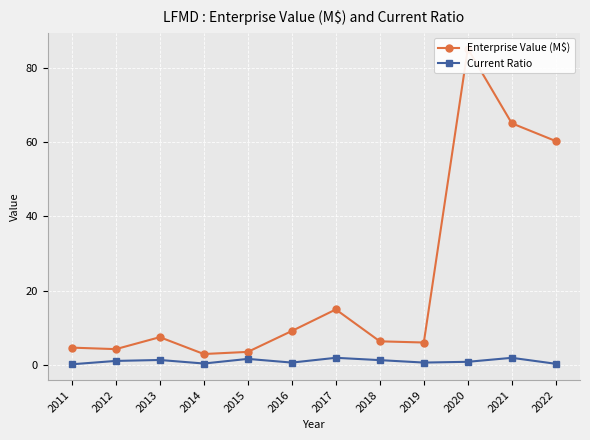

True or false: Current Ratio has a value of 0.4 at 2022.

True